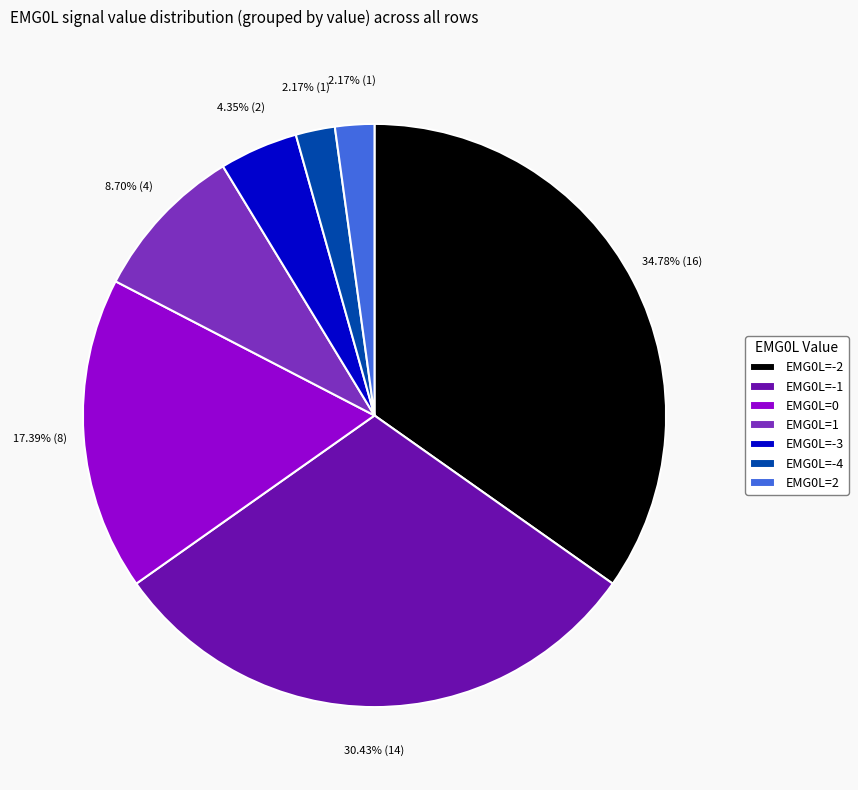

Which has a higher value, EMG0L=-3 or EMG0L=-4?

EMG0L=-3